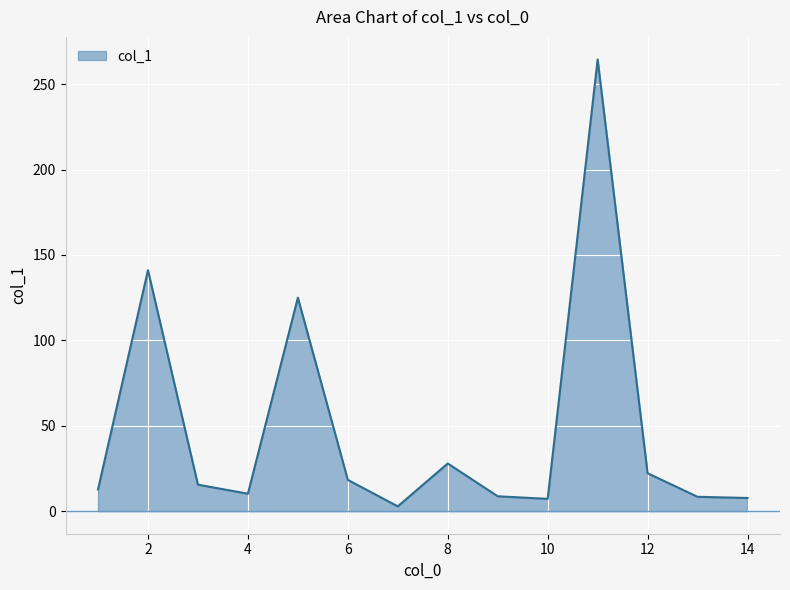

What is the maximum value shown in the chart?

264.5